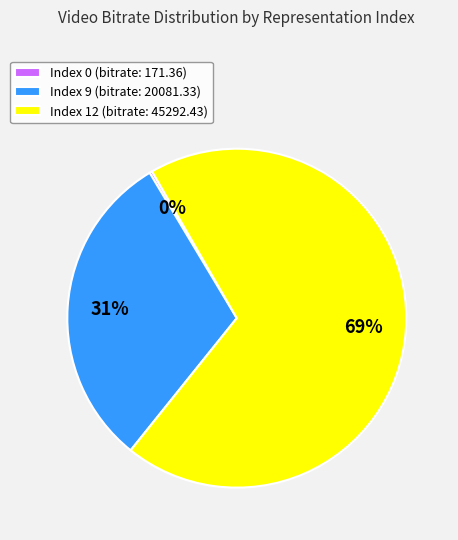

Is there a majority slice in this chart?

Yes